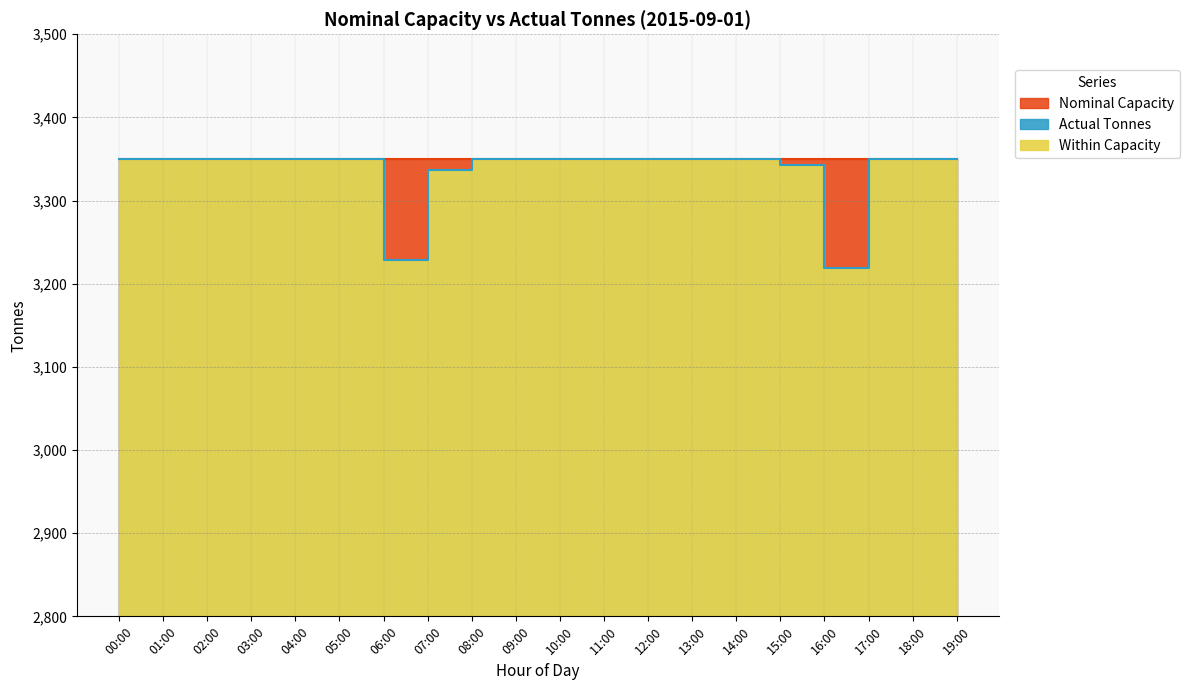

True or false: the data shows 3350 at 17:00.

True